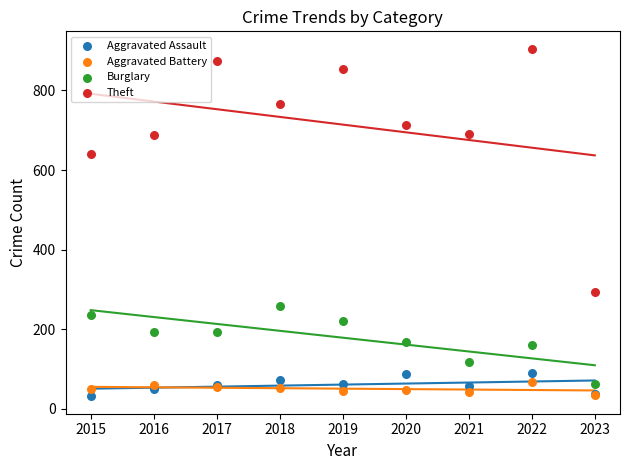

What are all the series names shown in the legend?

Aggravated Assault, Aggravated Battery, Burglary, Theft